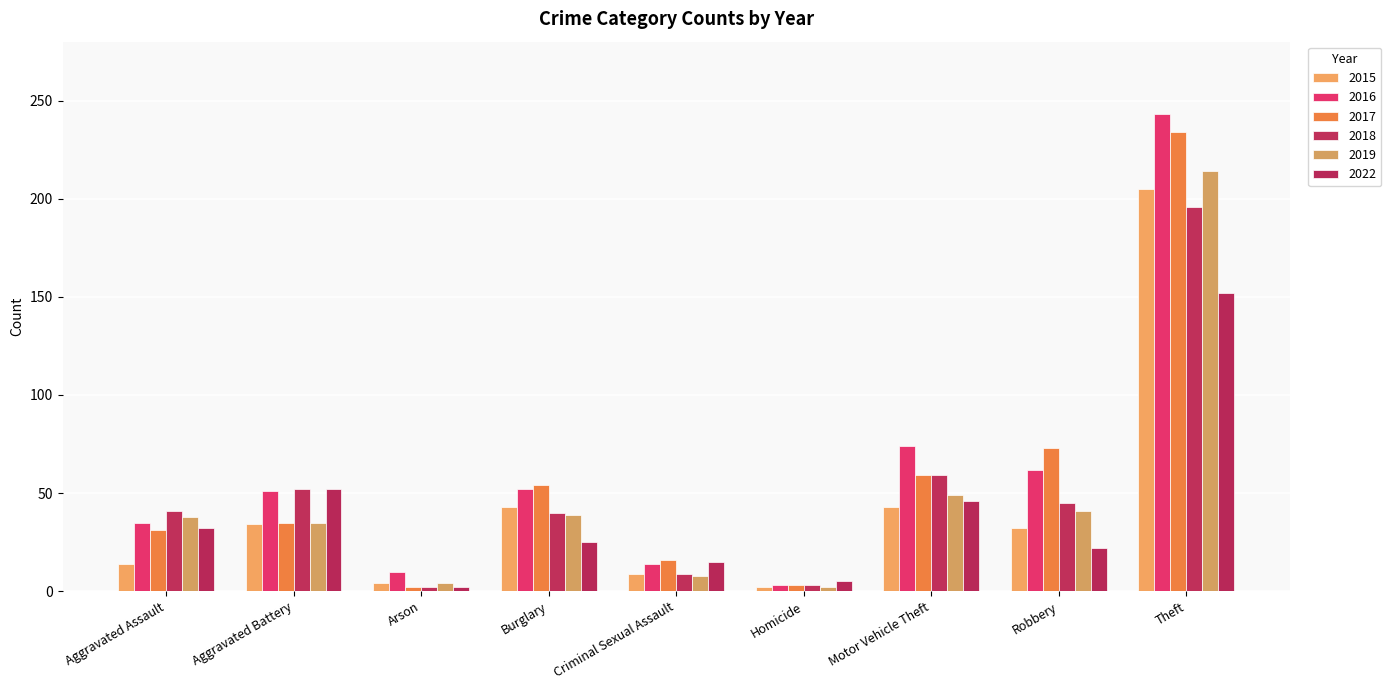

What is the total value across all series at Arson?

24